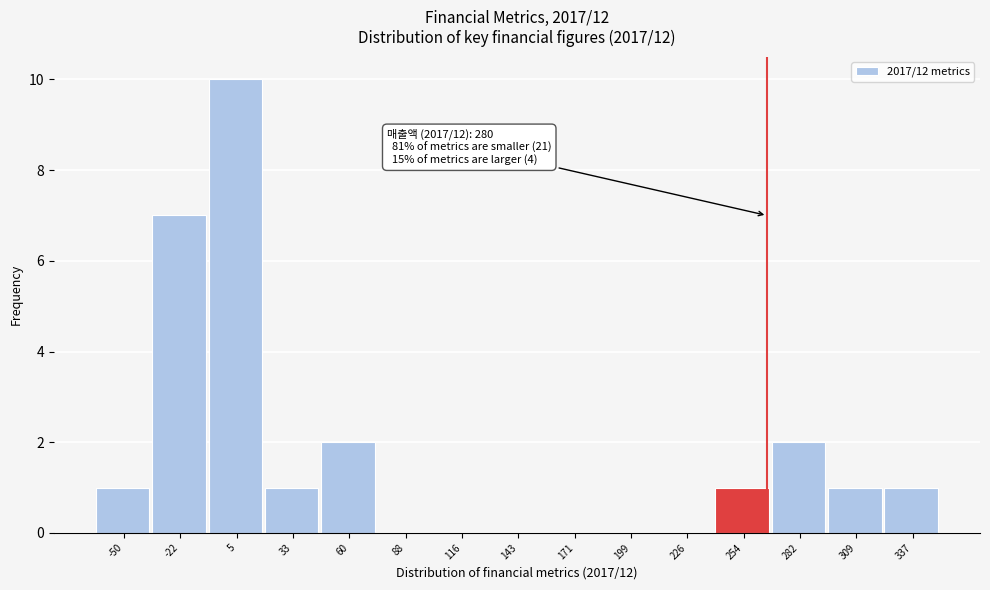

Reading left to right, extract all data points from this chart.

-50=1	-22=7	5=10	33=1	60=2	88=0	116=0	143=0	171=0	199=0	226=0	254=1	282=2	309=1	337=1